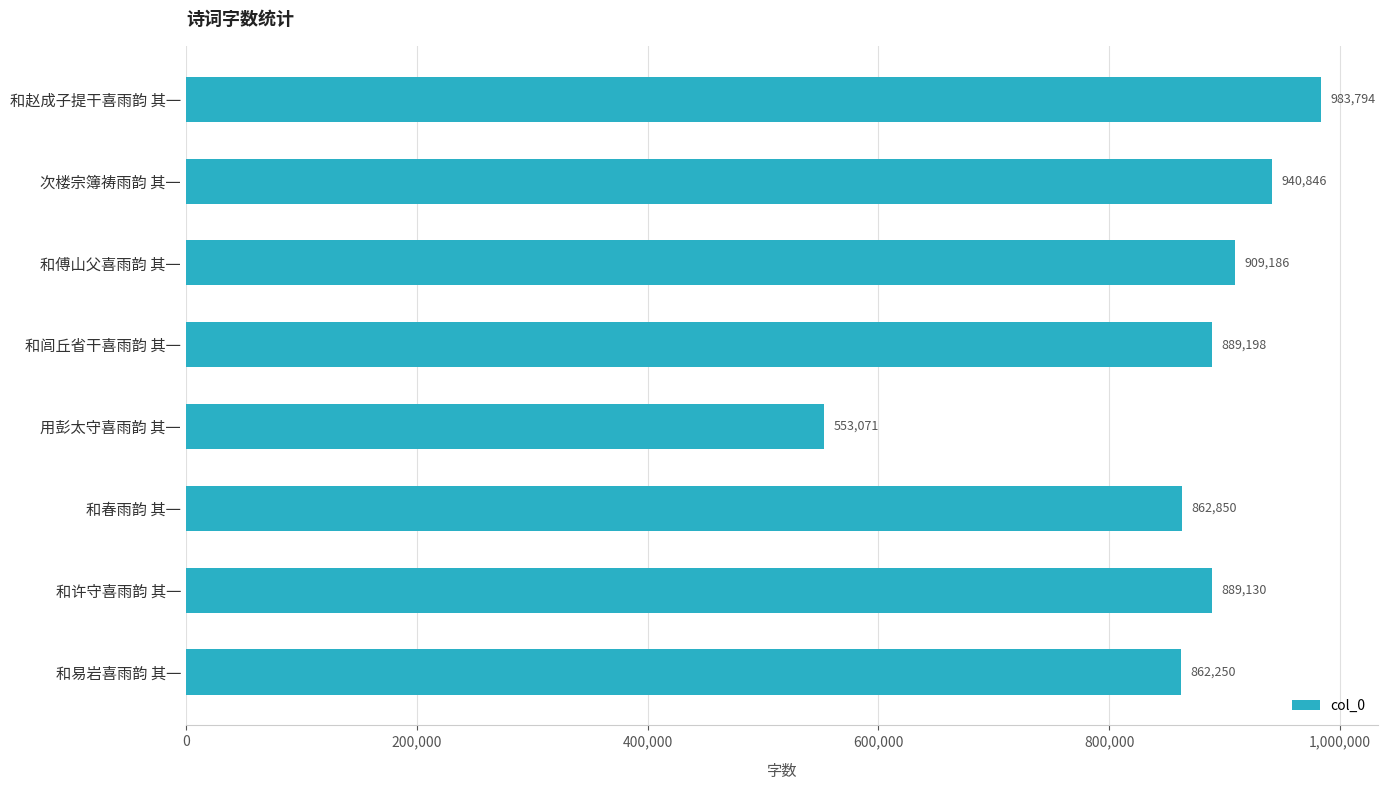

Reading top to bottom, list all the values displayed in this chart.

和赵成子提干喜雨韵 其一=983794	次楼宗簿祷雨韵 其一=940846	和傅山父喜雨韵 其一=909186	和闾丘省干喜雨韵 其一=889198	用彭太守喜雨韵 其一=553071	和春雨韵 其一=862850	和许守喜雨韵 其一=889130	和易岩喜雨韵 其一=862250